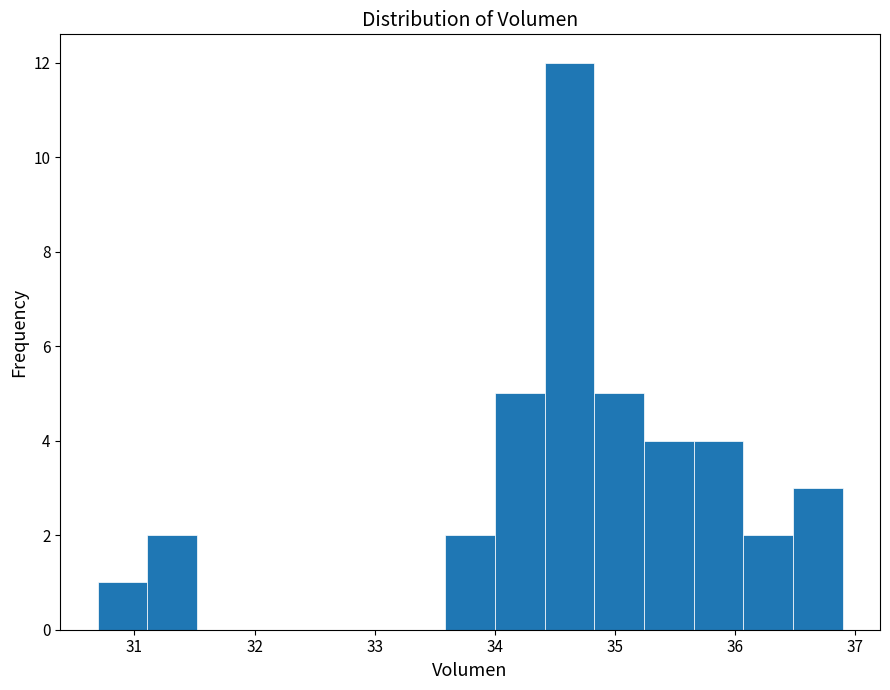

Which range on the x-axis has the tallest bar?

34.4 to 34.8